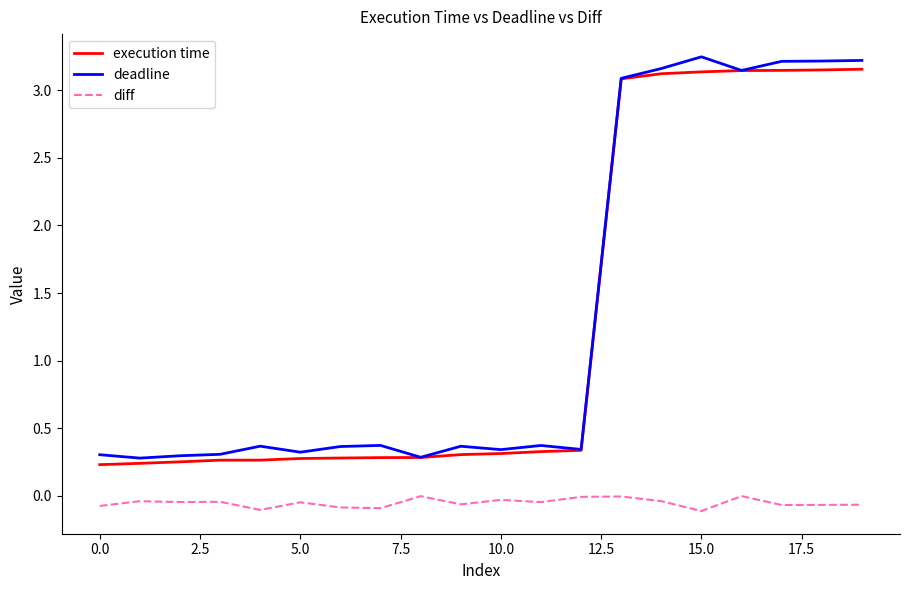

True or false: diff and deadline cross at least once.

False